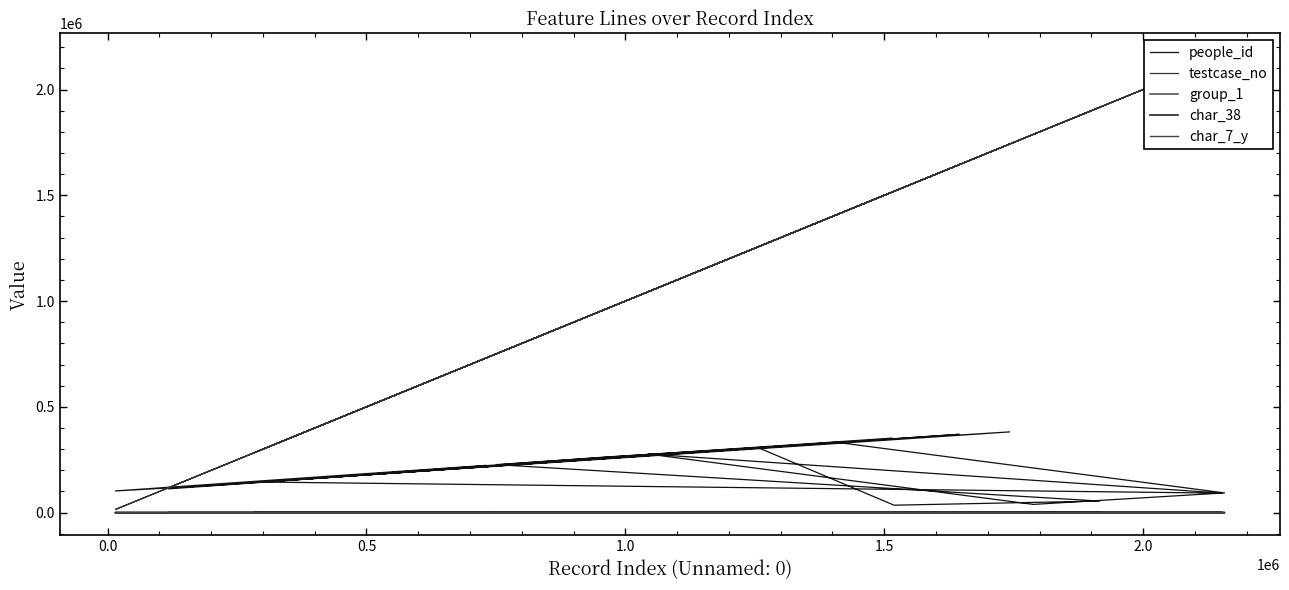

Does the chart have visible grid lines?

No